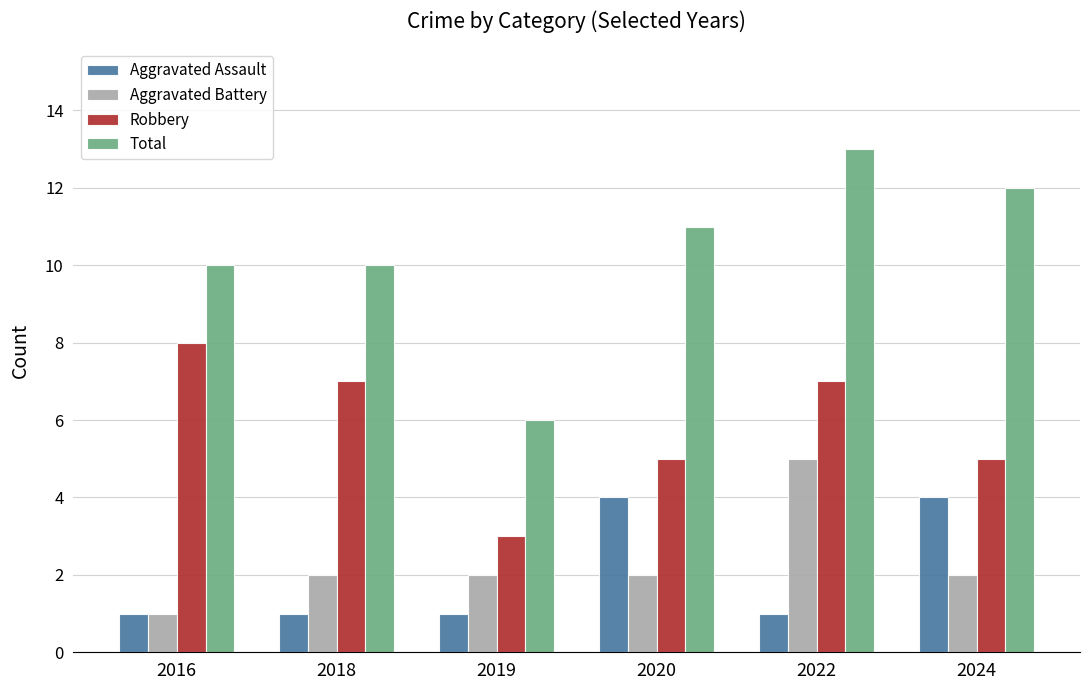

What is the average value of the Total series?

10